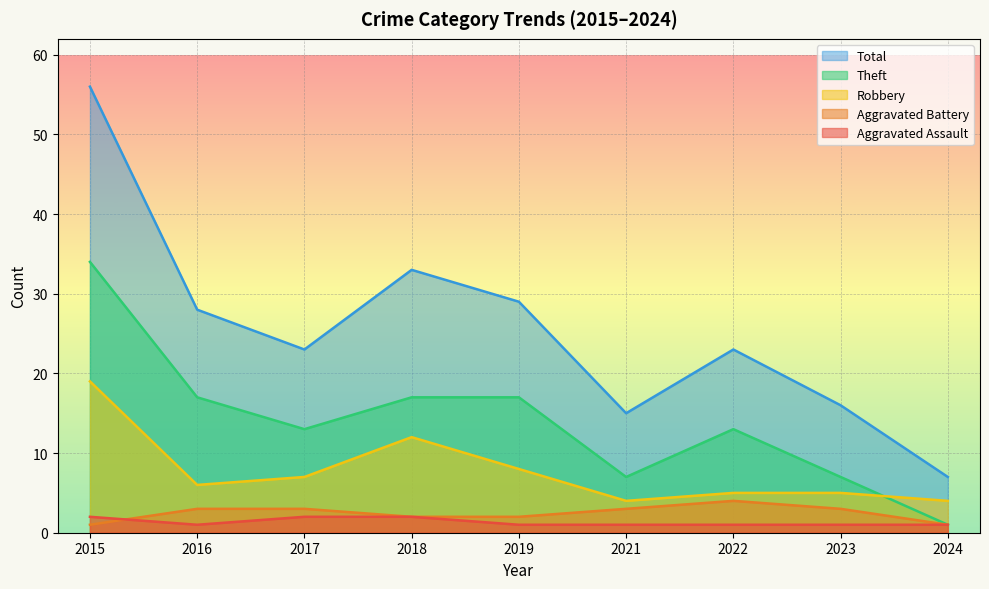

List the series in order of their peak value, lowest first.

Aggravated Assault, Aggravated Battery, Robbery, Theft, Total